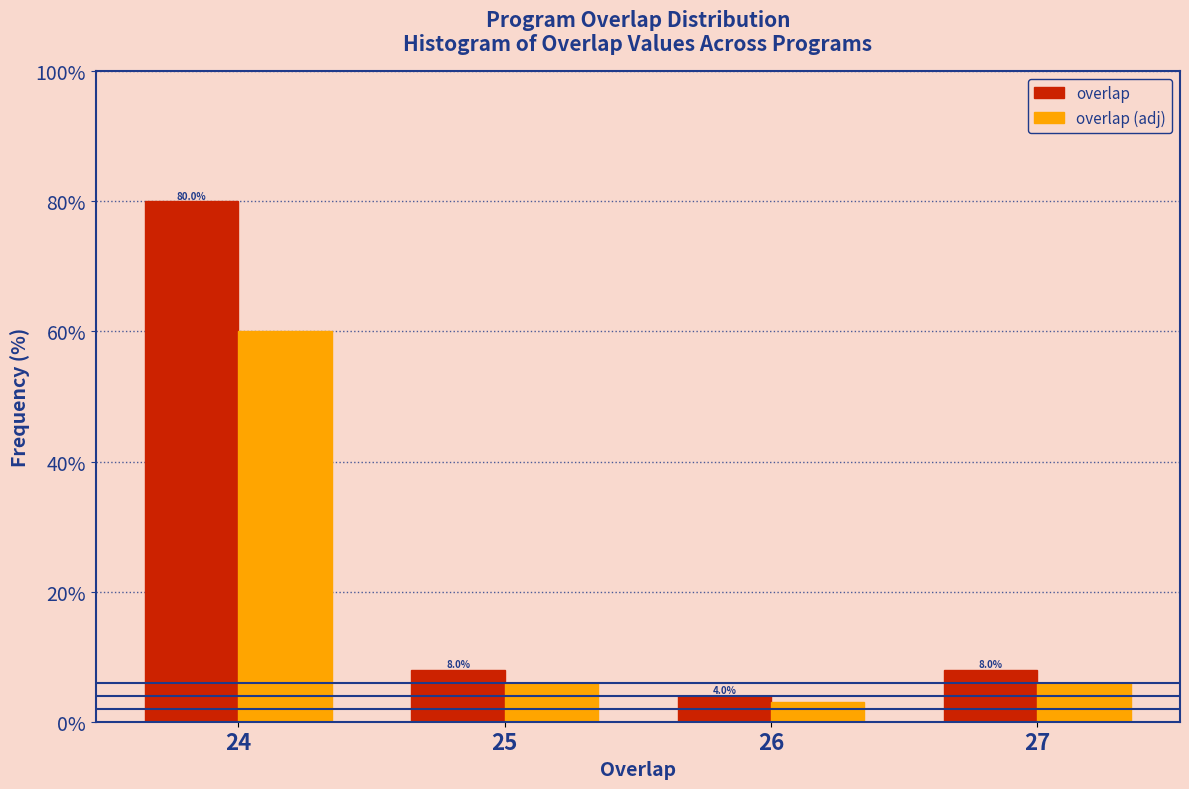

Are the bars horizontal?

No